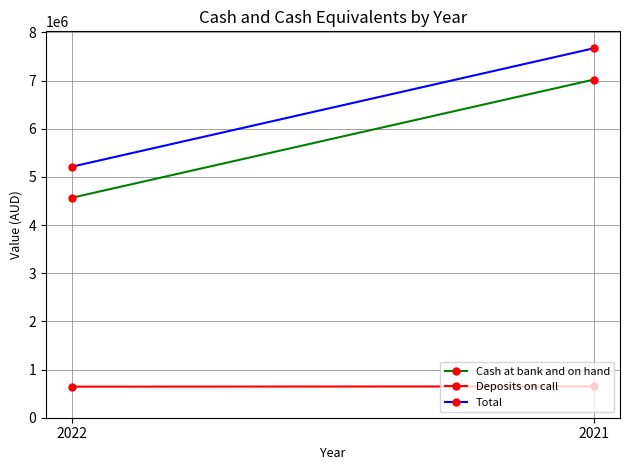

True or false: Total has a value of 5213084 at 2022.

True